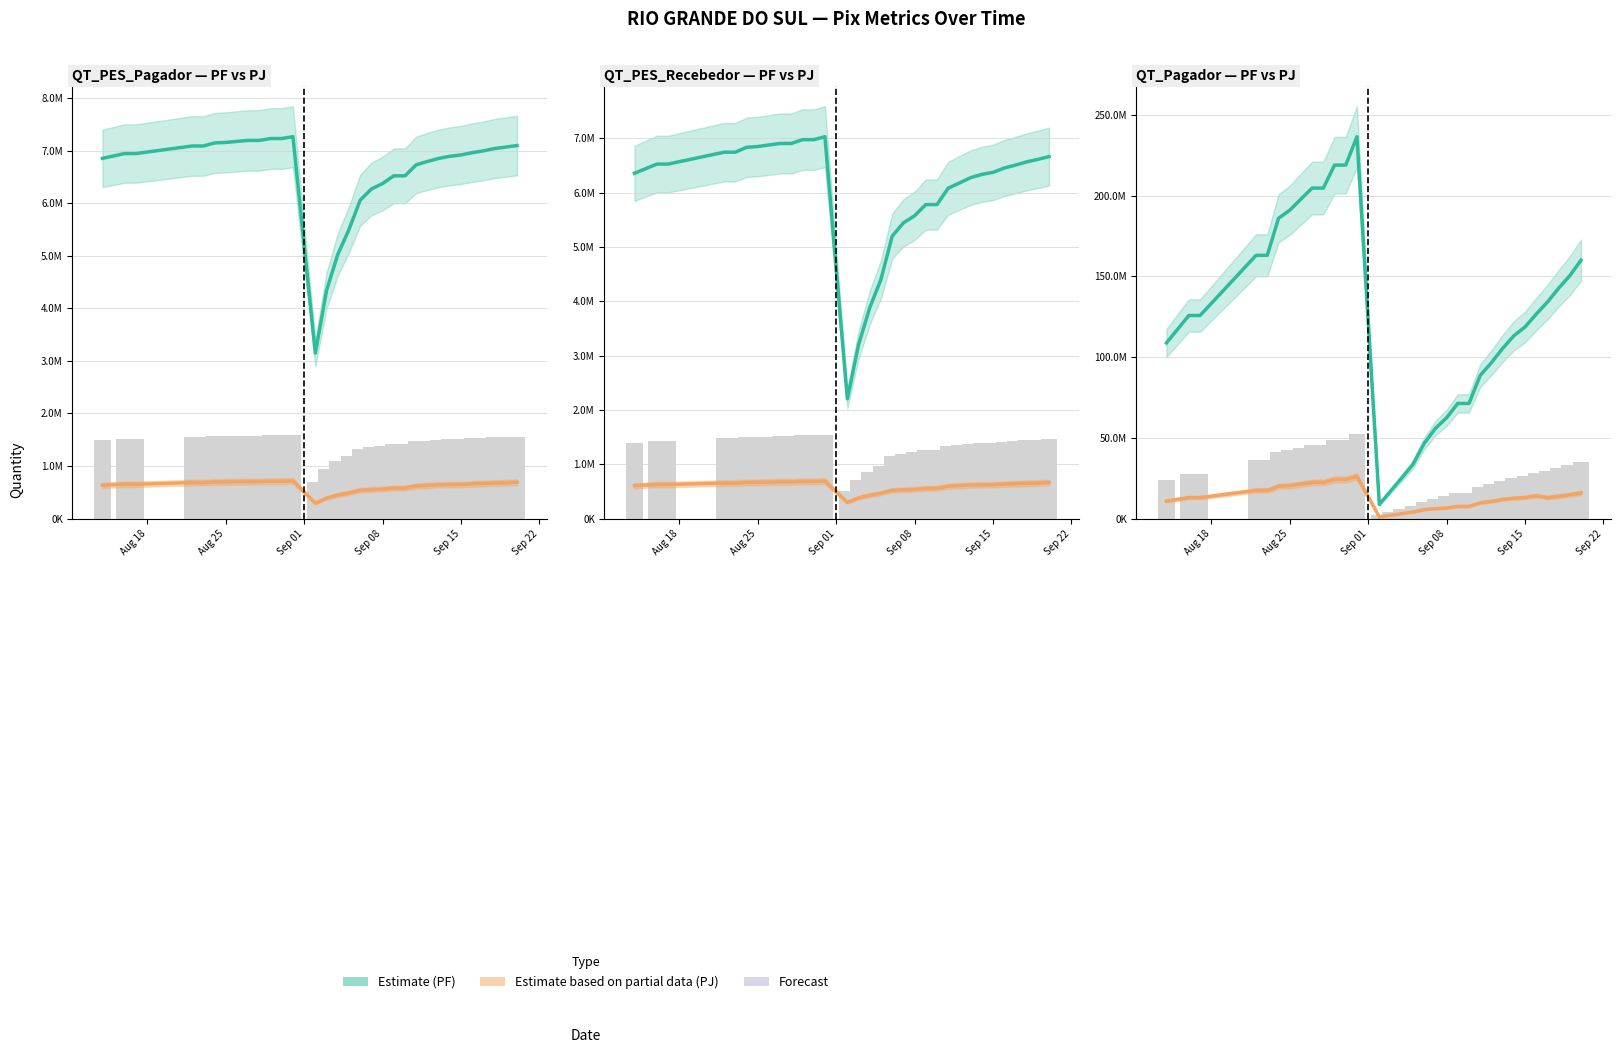

The value of QT_PES_Pagador (col6) at 20250906 is 6057439. True or false?

True